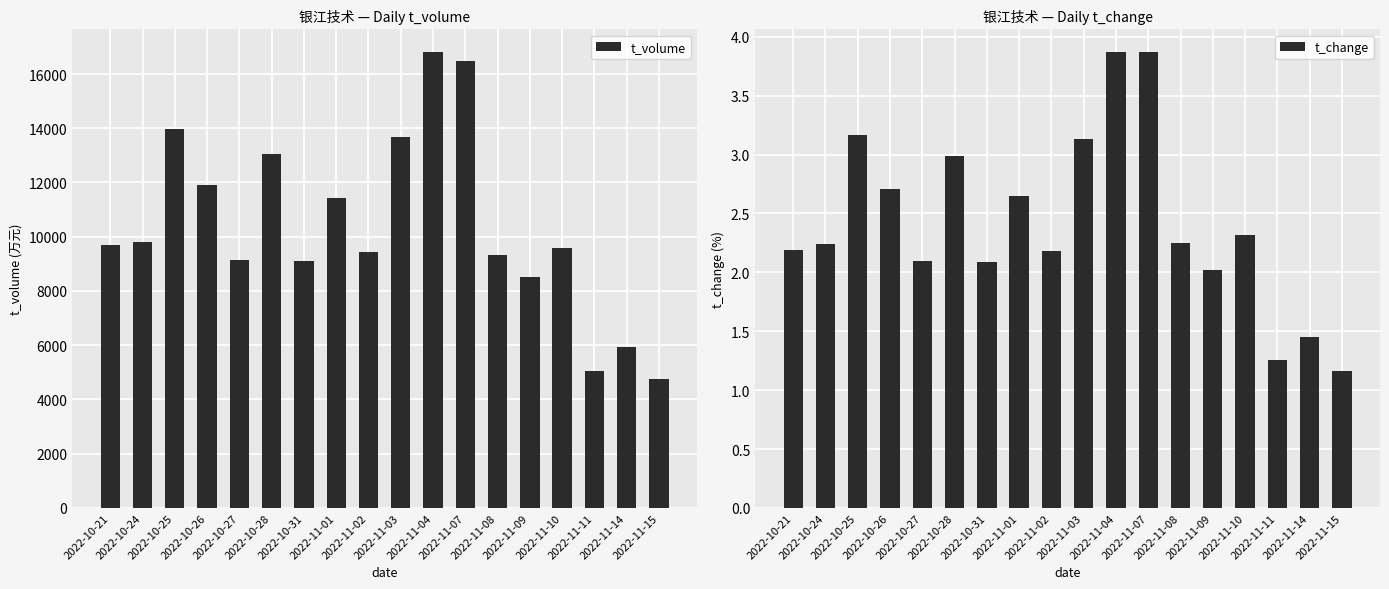

What is the difference between the maximum and minimum values in the t_volume series?

12054